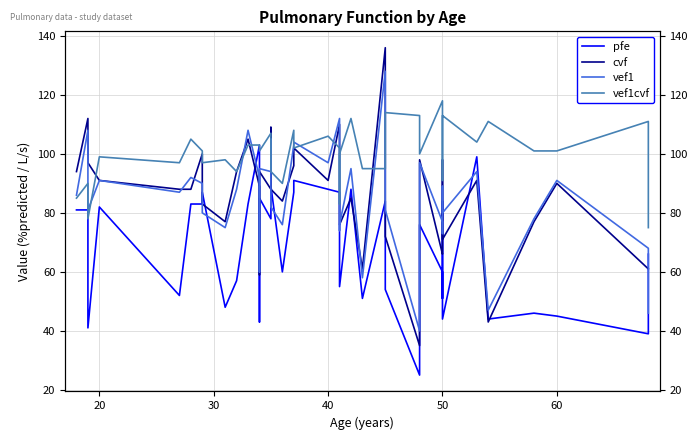

Which series has the largest total across all categories?

vef1cvf